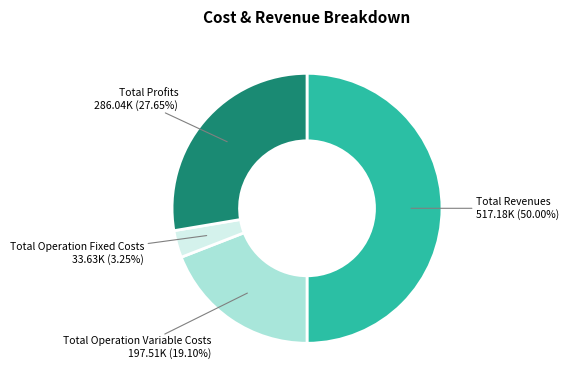

Is it true that Total Profits is 28% of the pie?

True